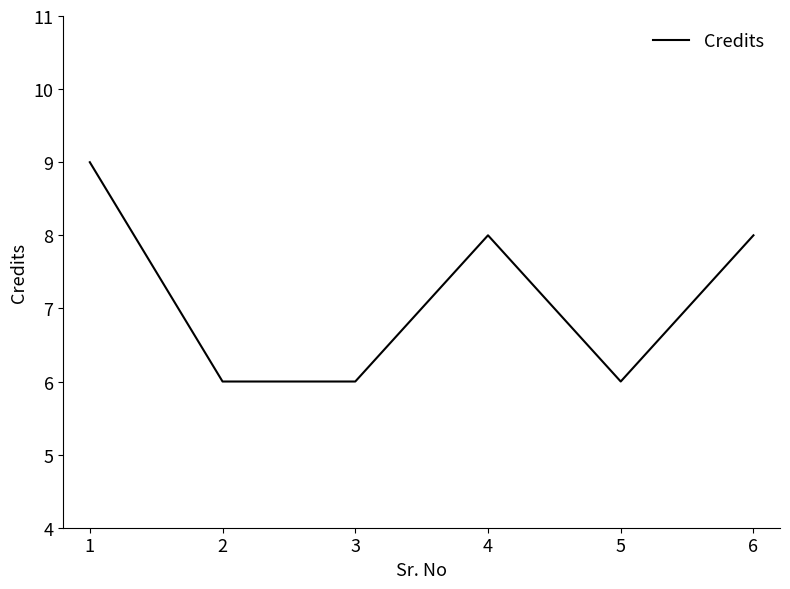

What is the ratio of the value at 4 to the value at 3?

1.3